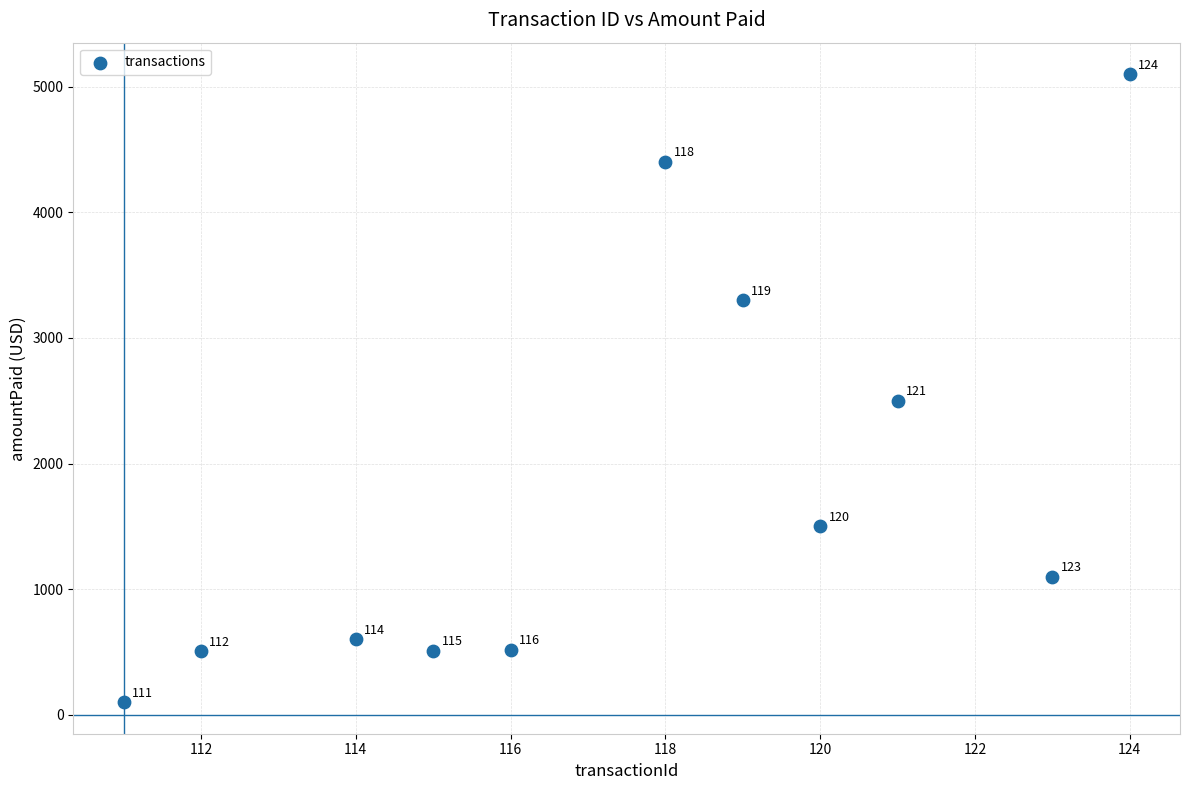

What Y value in the scatter plot is closest to 2600?

2500